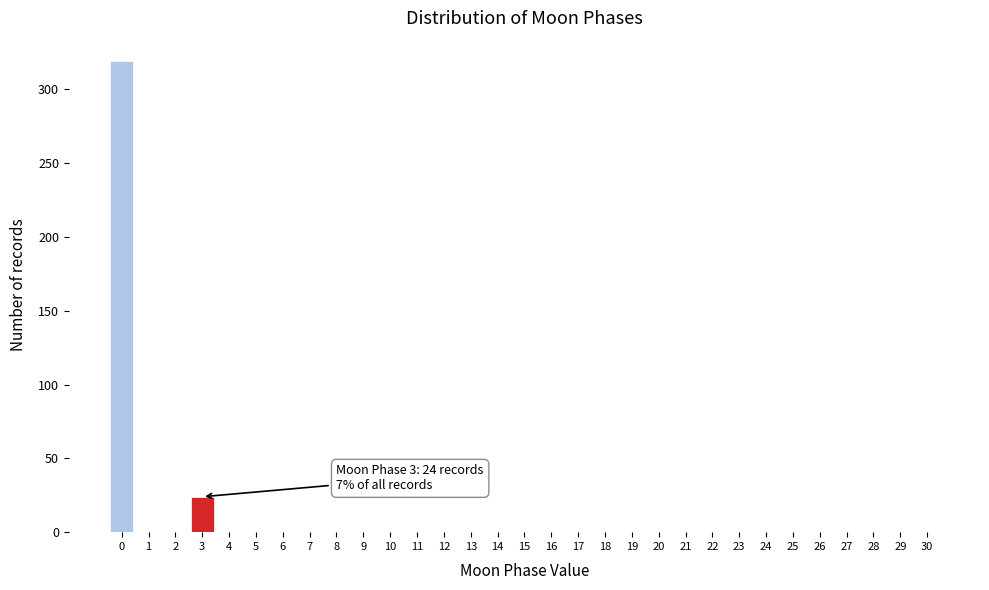

What is the sum of all values?

343